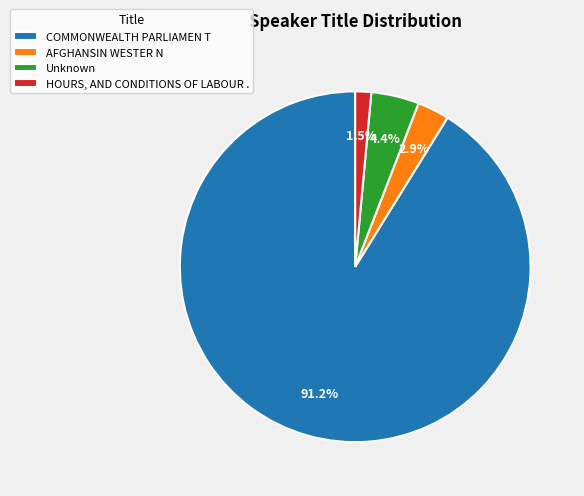

To the nearest percent, what is the combined percentage of HOURS, AND CONDITIONS OF LABOUR . and COMMONWEALTH PARLIAMEN T?

93%